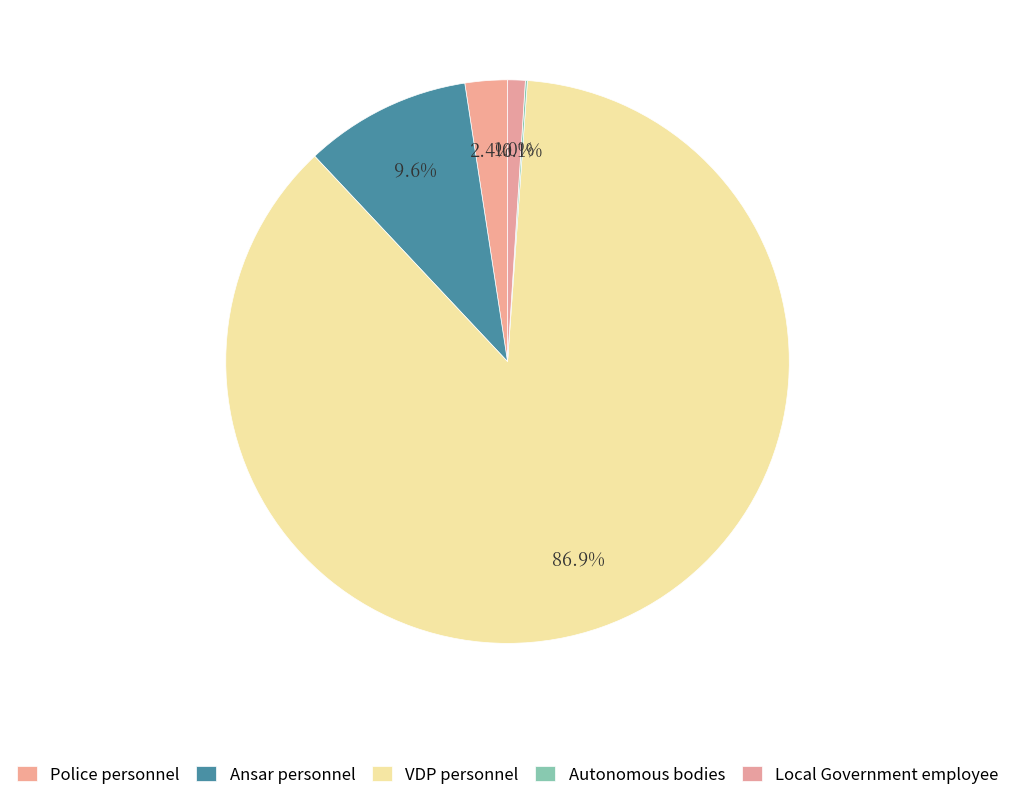

How much of the chart is everything except Autonomous bodies?

99.9%